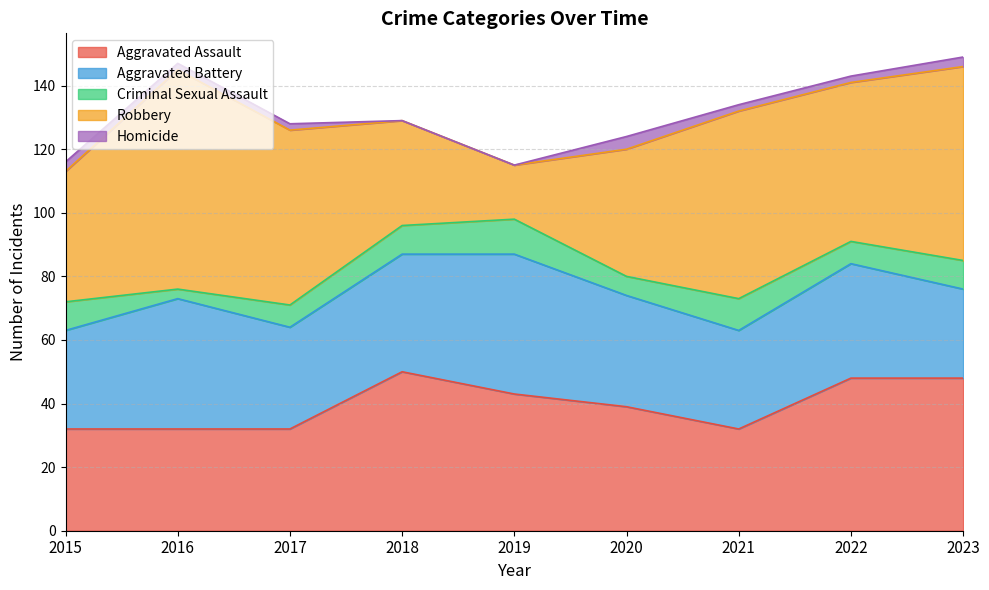

Which series has the largest range (max minus min)?

Robbery